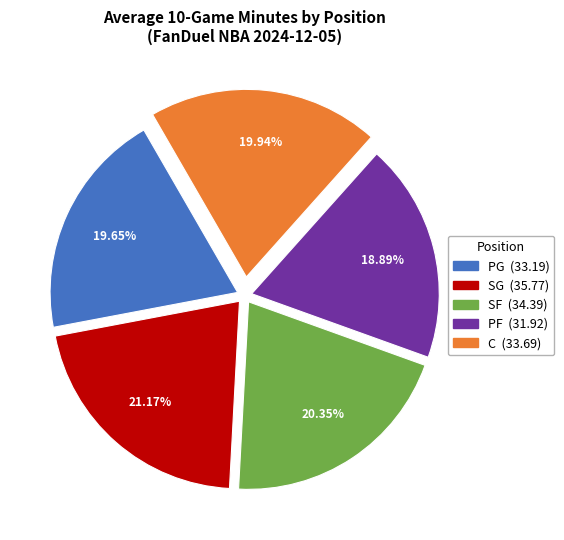

To the nearest percent, what is the difference between the SG and PG slice percentages?

2%